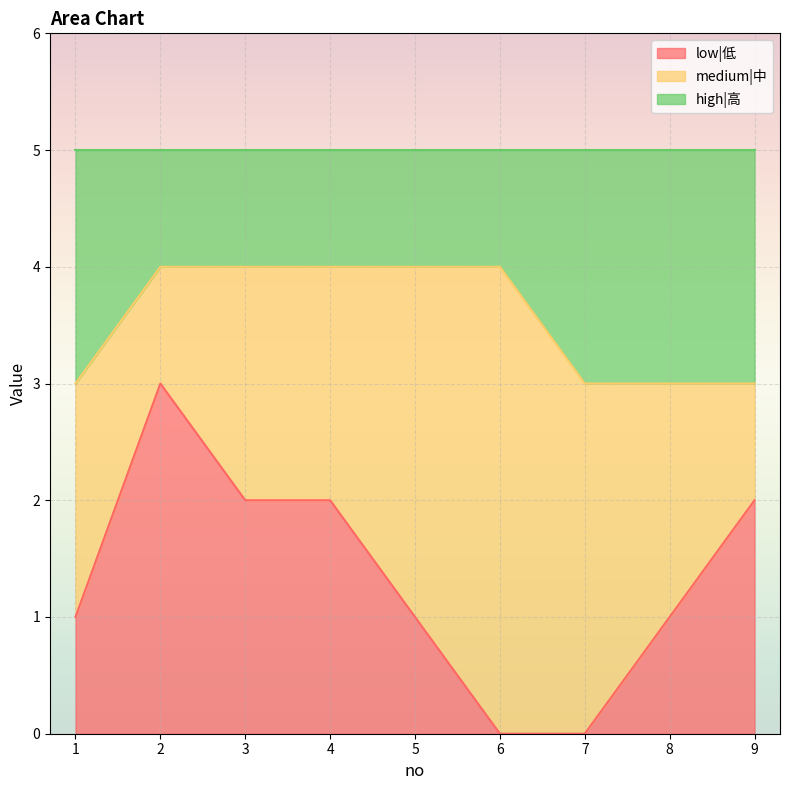

How many values in low|低 are above zero?

7